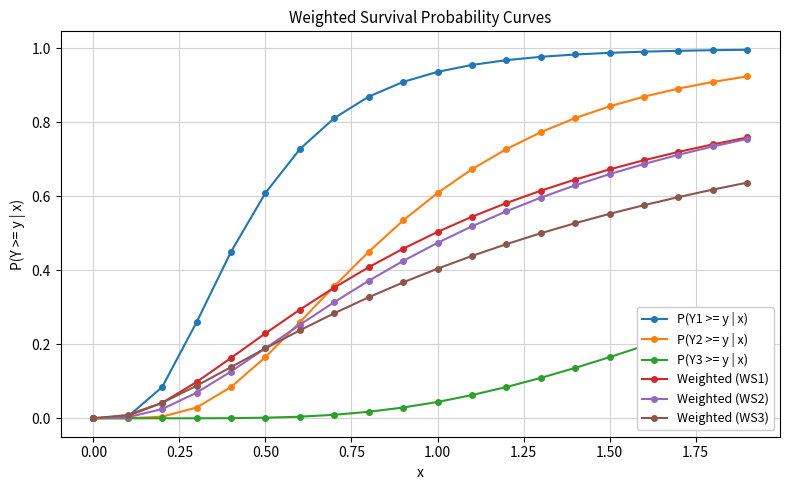

What are all the series names shown in the legend?

P(Y1 >= y | x), P(Y2 >= y | x), P(Y3 >= y | x), Weighted (WS1), Weighted (WS2), Weighted (WS3)